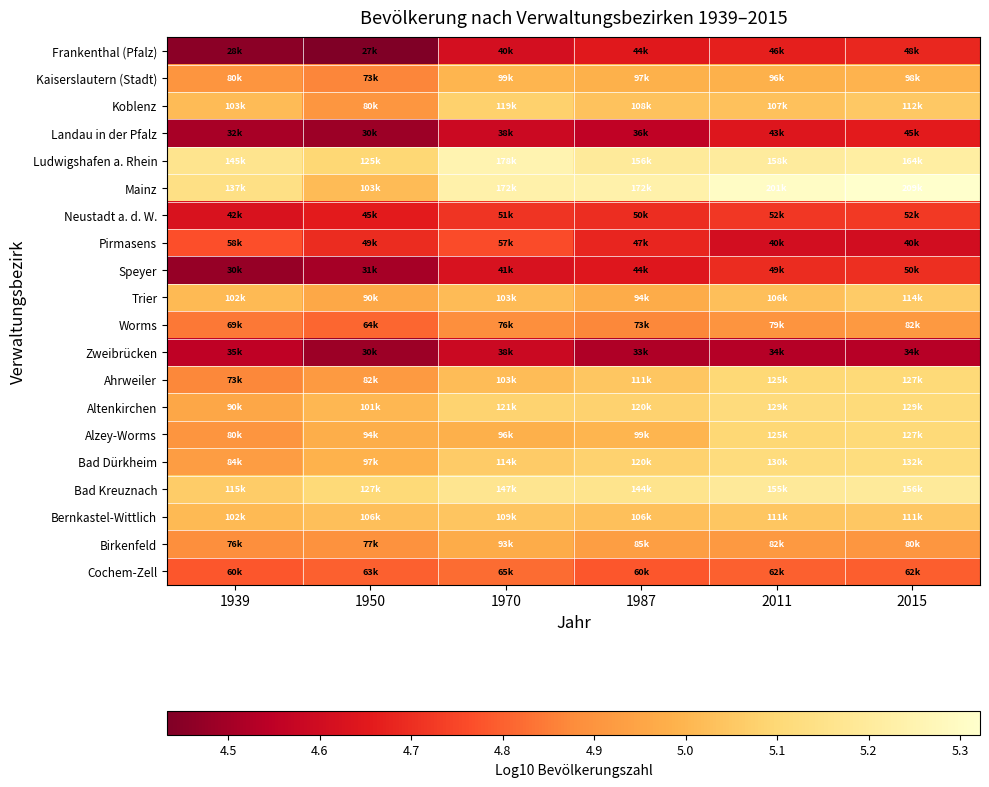

Which series has the largest total across all categories?

Mainz